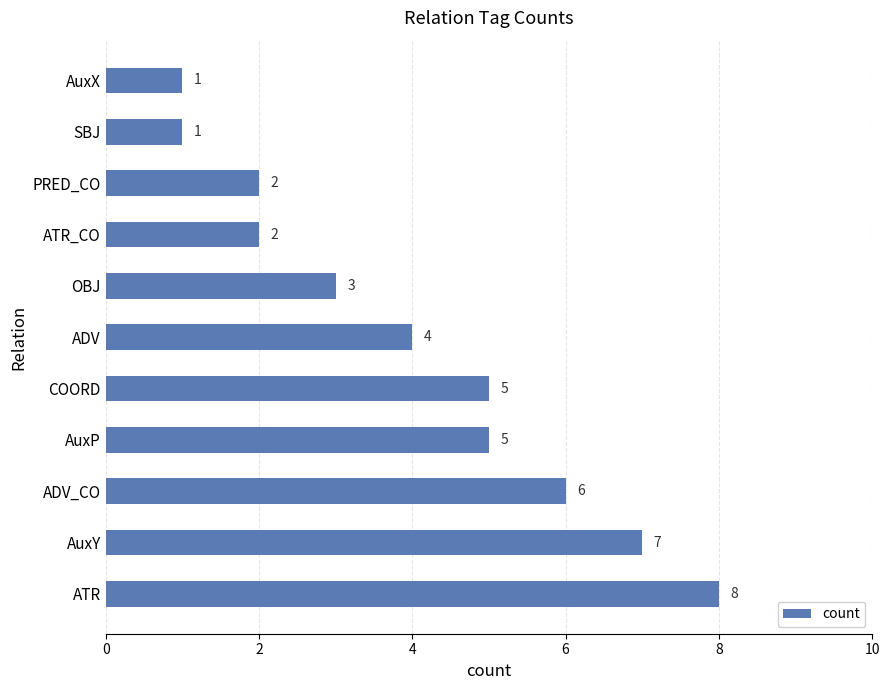

Approximately how many times larger is the value at ADV_CO compared to AuxX?

6.0